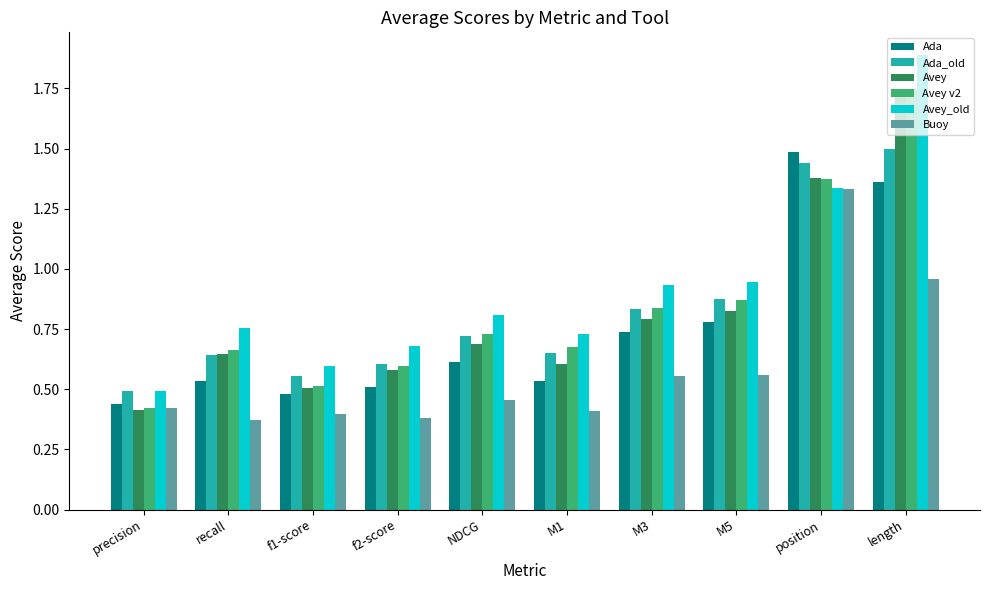

Does the chart contain stacked bars?

No